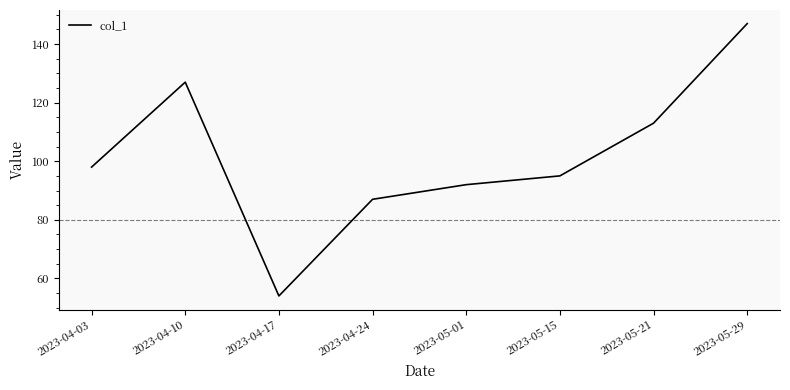

Reading left to right, what are all the values shown in this chart?

98	127	54	87	92	95	113	147